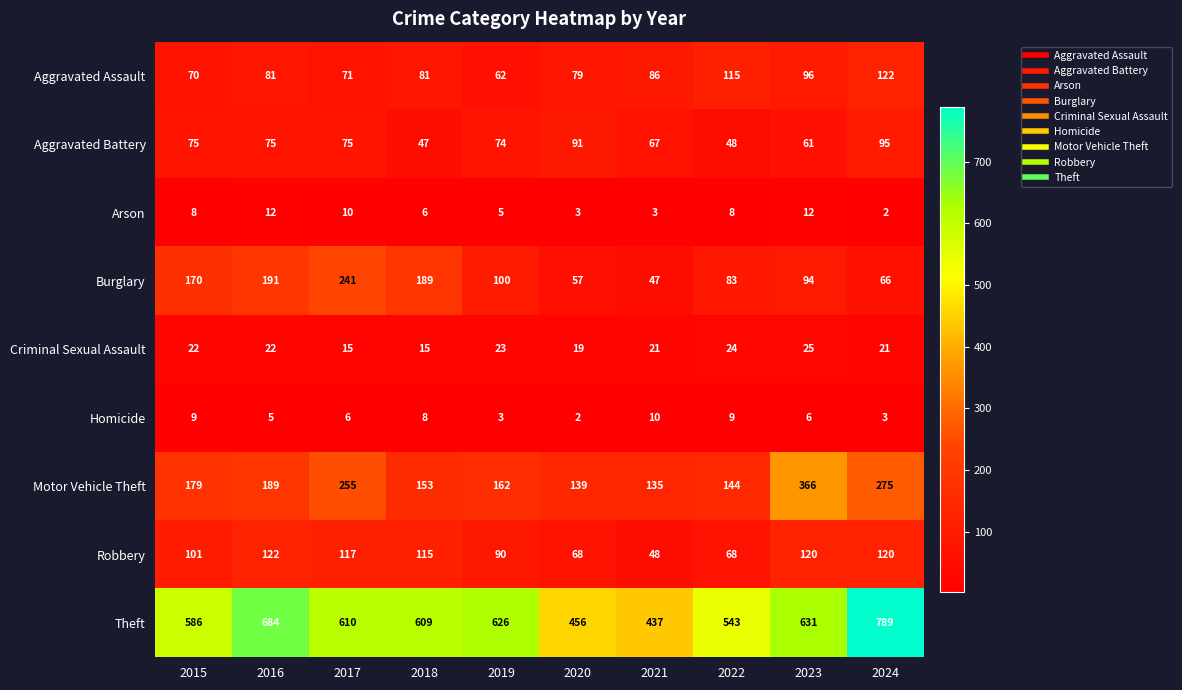

Which series has the largest total across all categories?

Theft